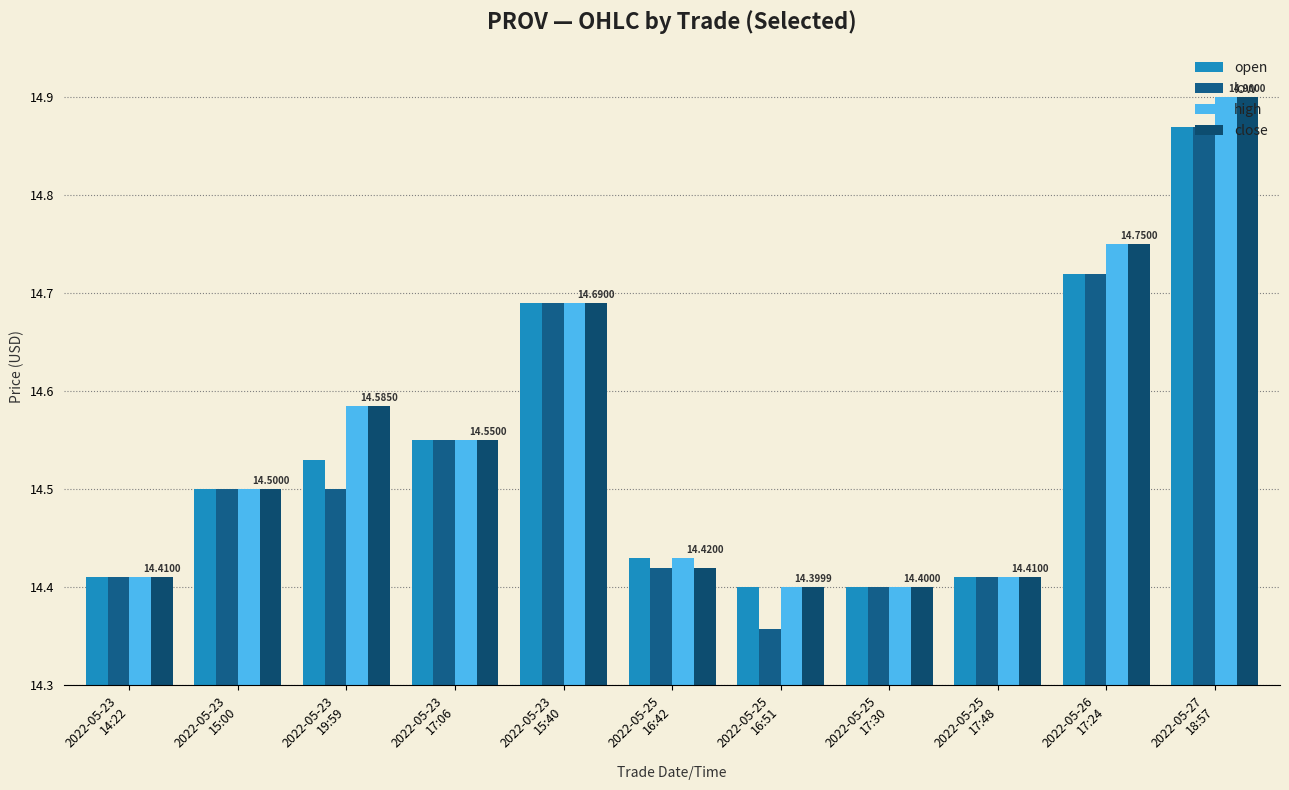

How many bars are there in total?

44